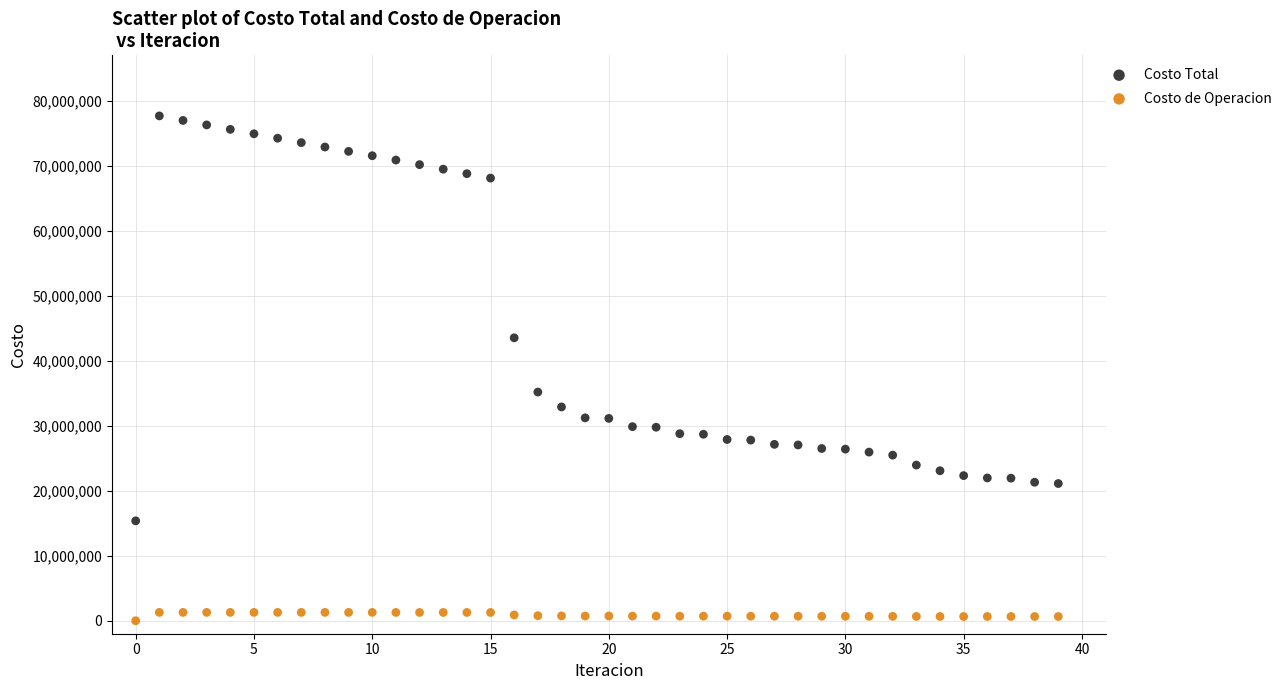

In the Costo Total series, what Y value is closest to 46538635?

43546803.5